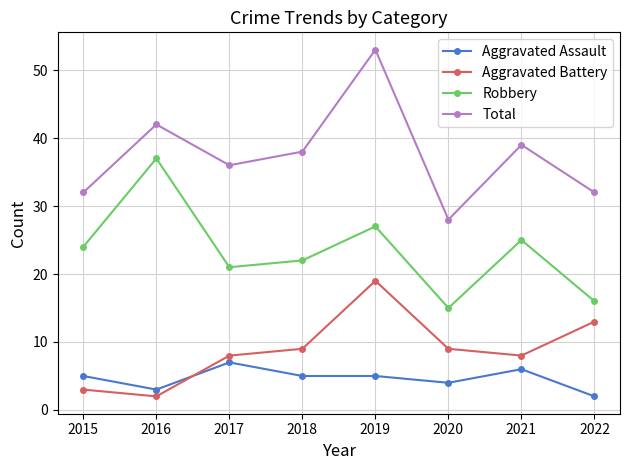

At which label does Aggravated Assault reach its minimum?

2022